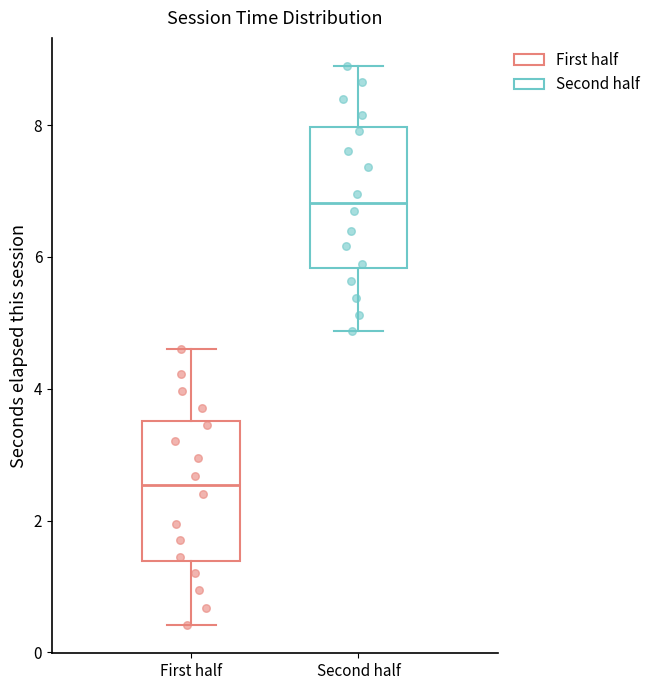

Reading left to right, read every box against the y-axis: the position of its median line, the range the box covers, and the ends of its whiskers. The values are not printed on the chart, so give them approximately, as read against the axis.

First half: median 2.6, box 1.4 to 3.6, whiskers 0.4 to 4.6
Second half: median 6.8, box 5.8 to 8.0, whiskers 4.8 to 9.0